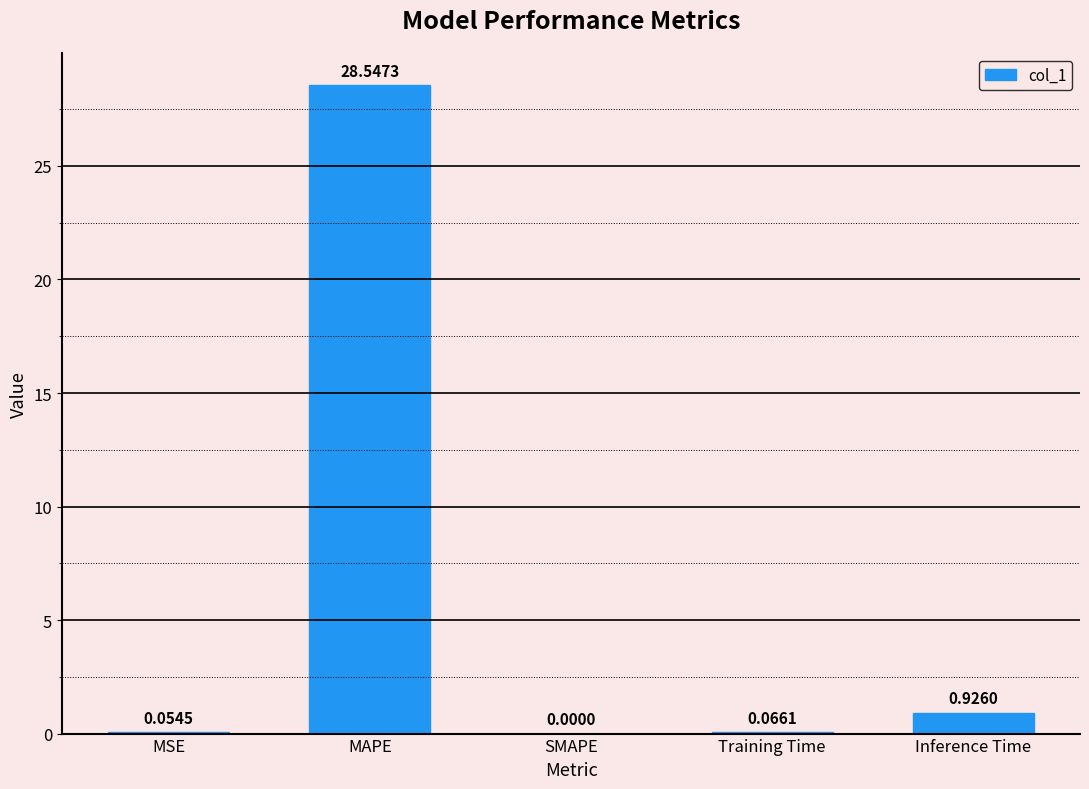

Between Training Time and MSE, which is larger?

Training Time